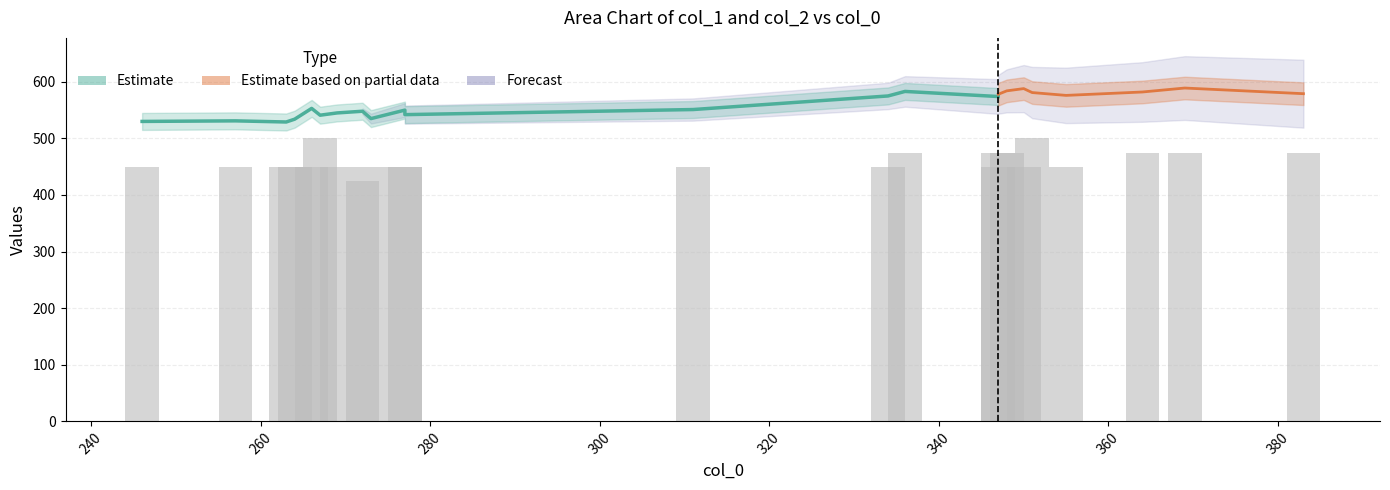

How many bars are there in each group?

2